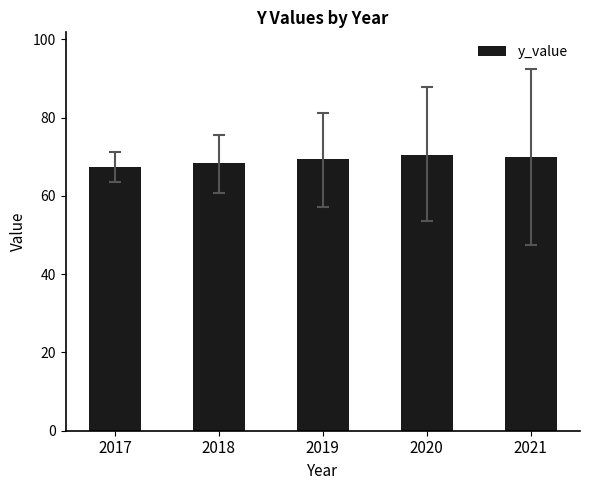

Reading left to right, transcribe all the data shown in this chart.

2017=67.3	2018=68.4	2019=69.5	2020=70.5	2021=70.0